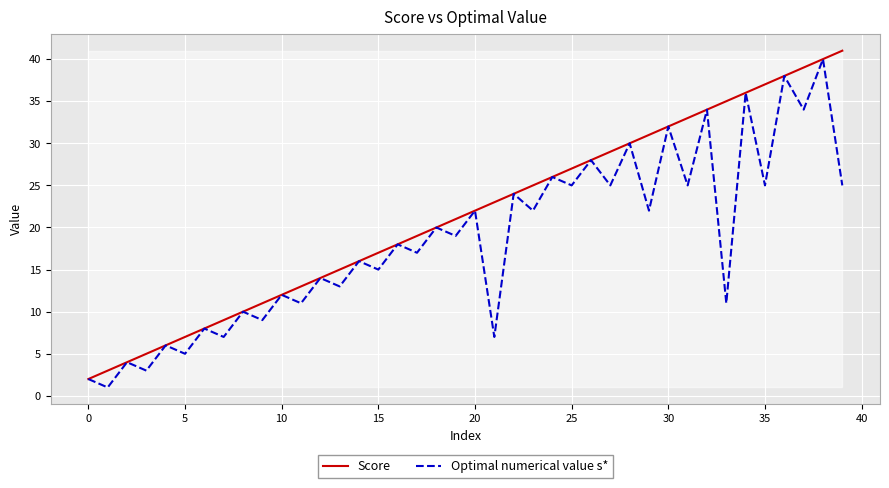

What is the greatest value displayed?

41